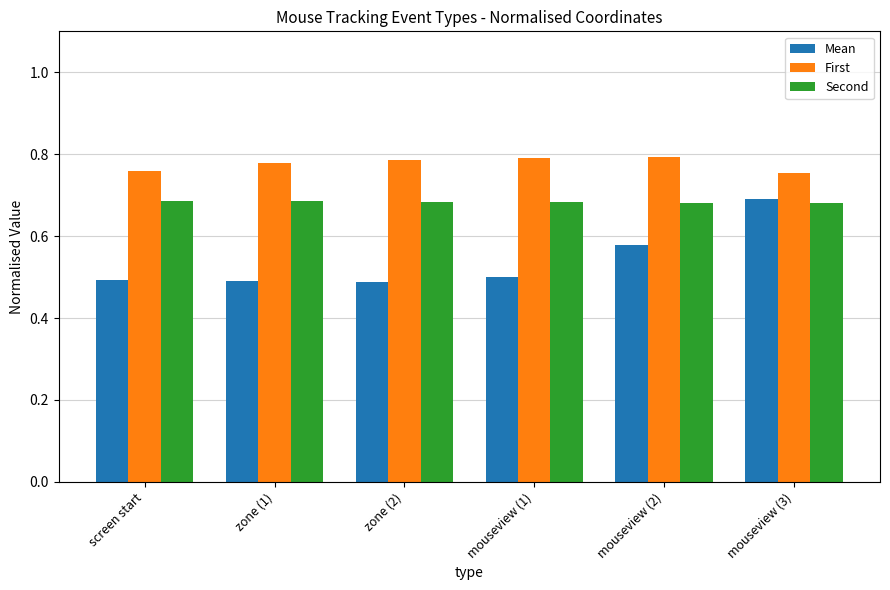

Between screen start and mouseview (2), which series saw the biggest shift?

Mean